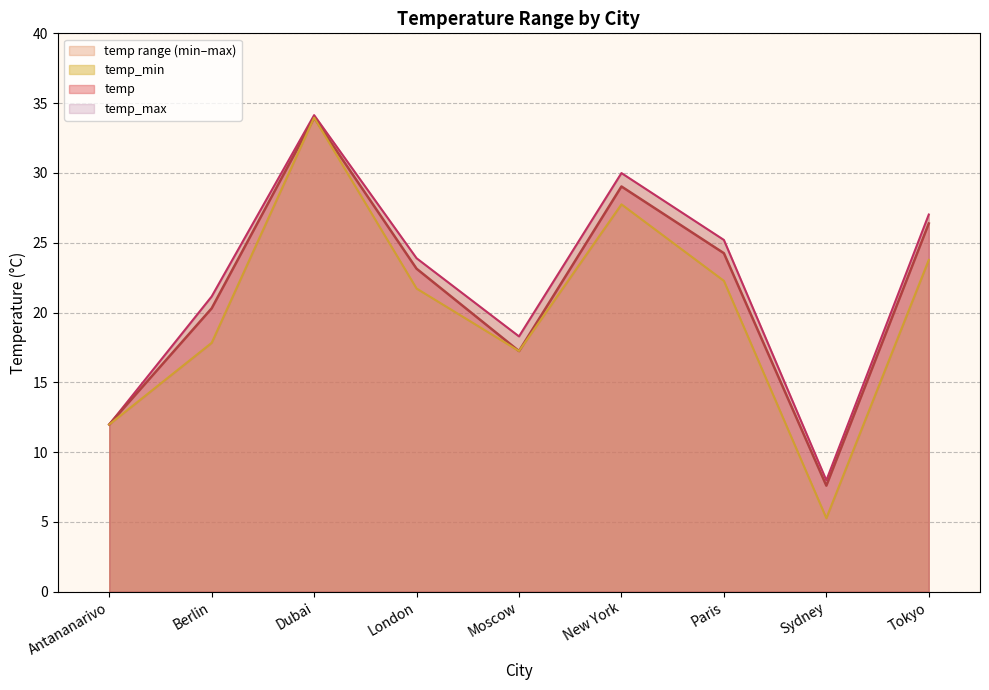

Between Paris and London, which is larger?

Paris